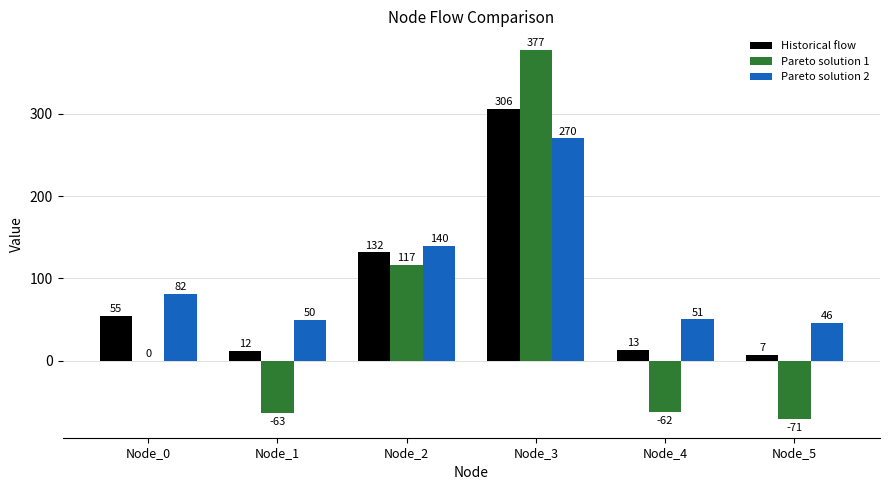

What is the maximum value for Historical flow?

305.8